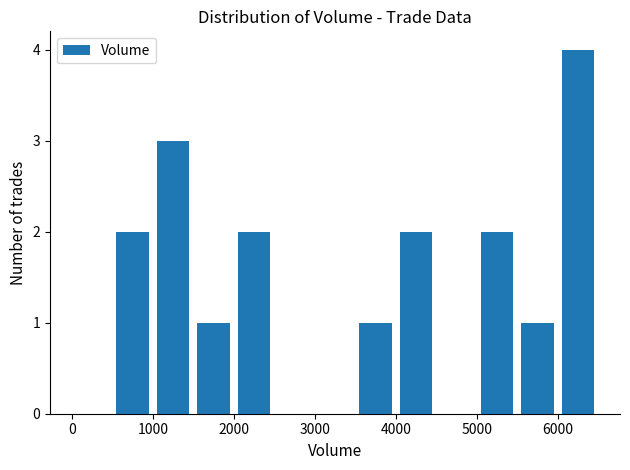

What is the average value?

1